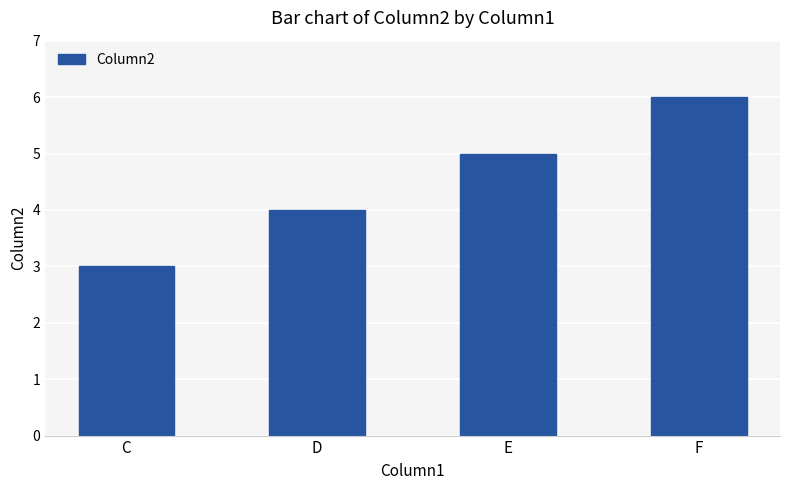

What is the difference between the values at E and D?

1